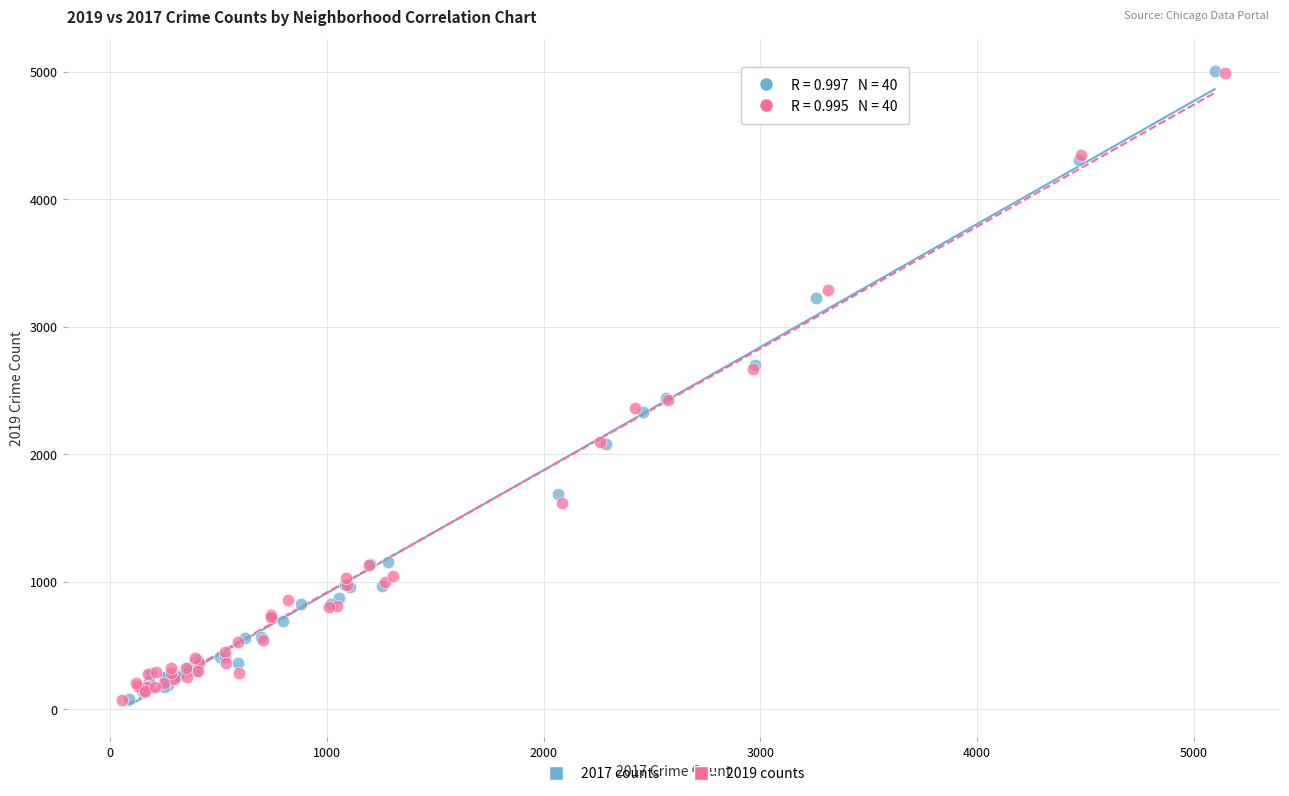

Which series has the widest spread of Y values?

2017 counts